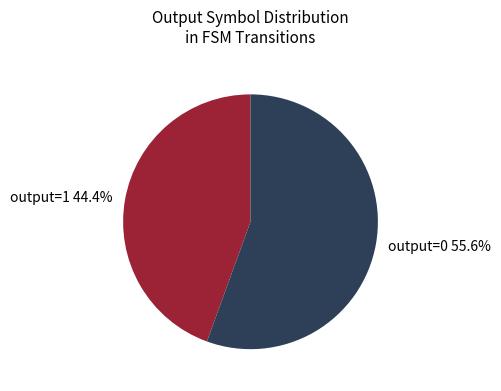

Which category has the smallest portion of the pie?

output=1